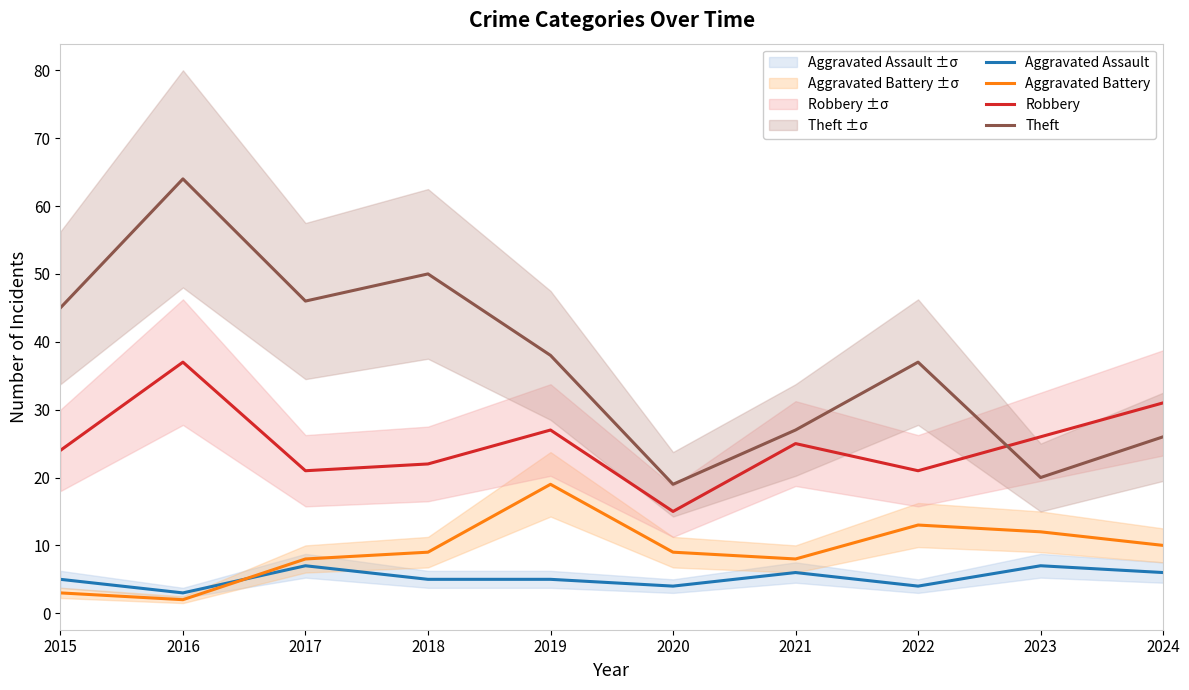

True or false: Aggravated Battery and Theft cross at least once.

False